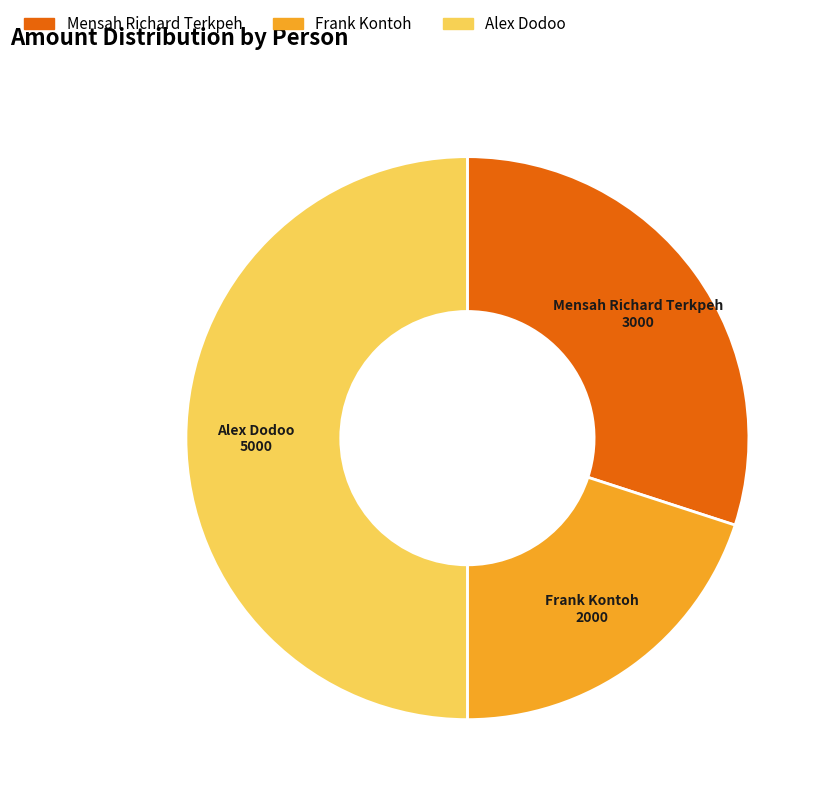

Does Mensah Richard Terkpeh account for over 50% of the chart?

No